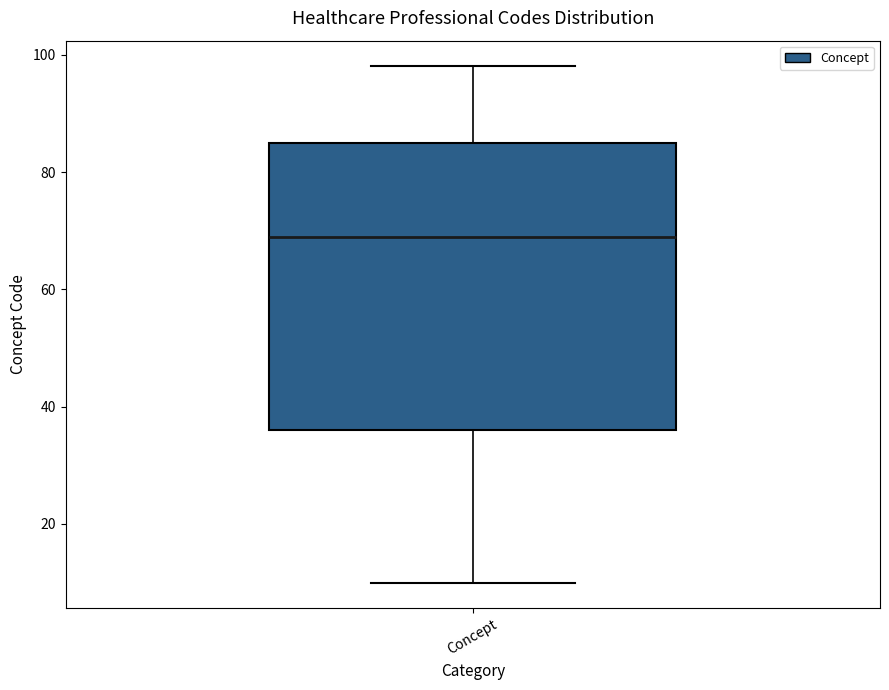

Read this box plot against the y-axis: the position of the median line, the range covered by the box, and the ends of both whiskers. The values are not printed on the chart, so give them approximately, as read against the axis.

median 70, box 36 to 86, whiskers 10 to 98